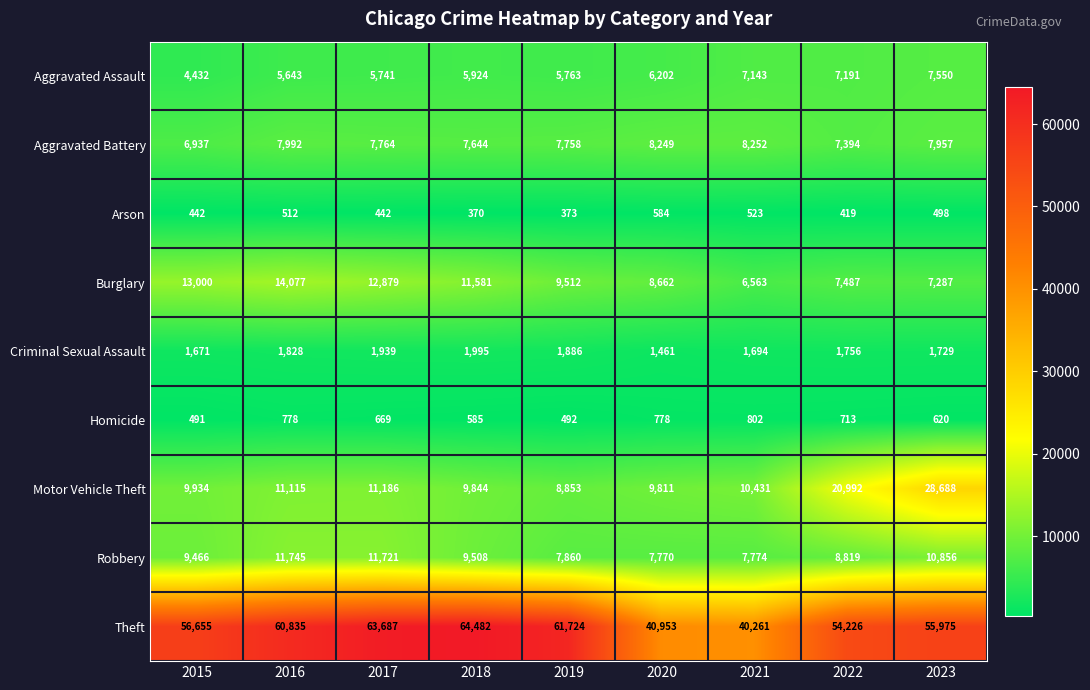

What is the total value across all series at 2022?

108997